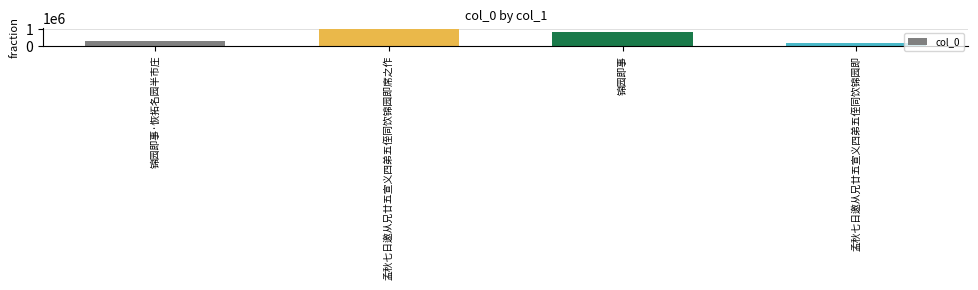

Rank the categories by value from highest to lowest.

孟秋七日邀从兄廿五宣义四弟五侄同饮锦园即席之作, 锦园即事, 锦园即事·恢拓名园半市庄, 孟秋七日邀从兄廿五宣义四弟五侄同饮锦园即